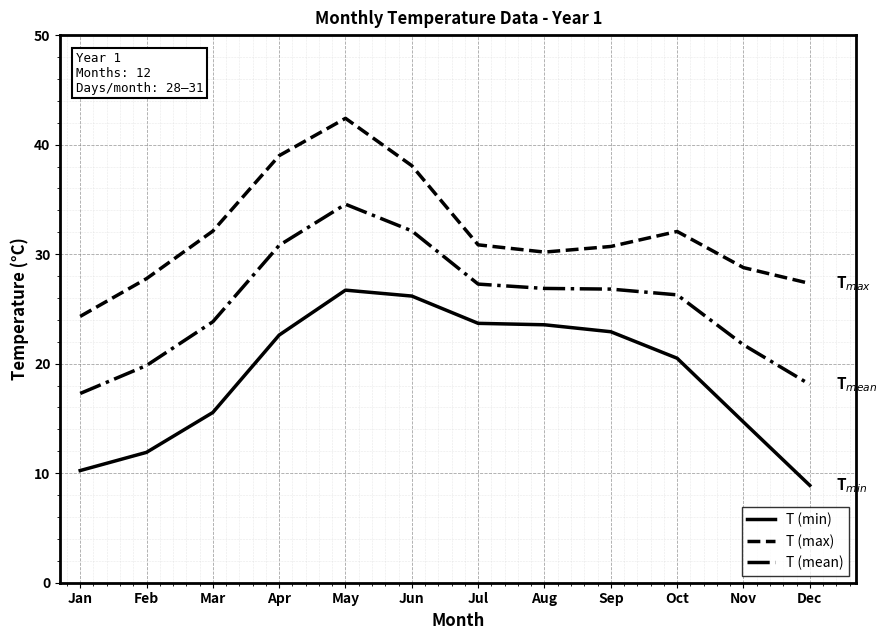

What are all the series names shown in the legend?

T (min), T (max), T (mean)